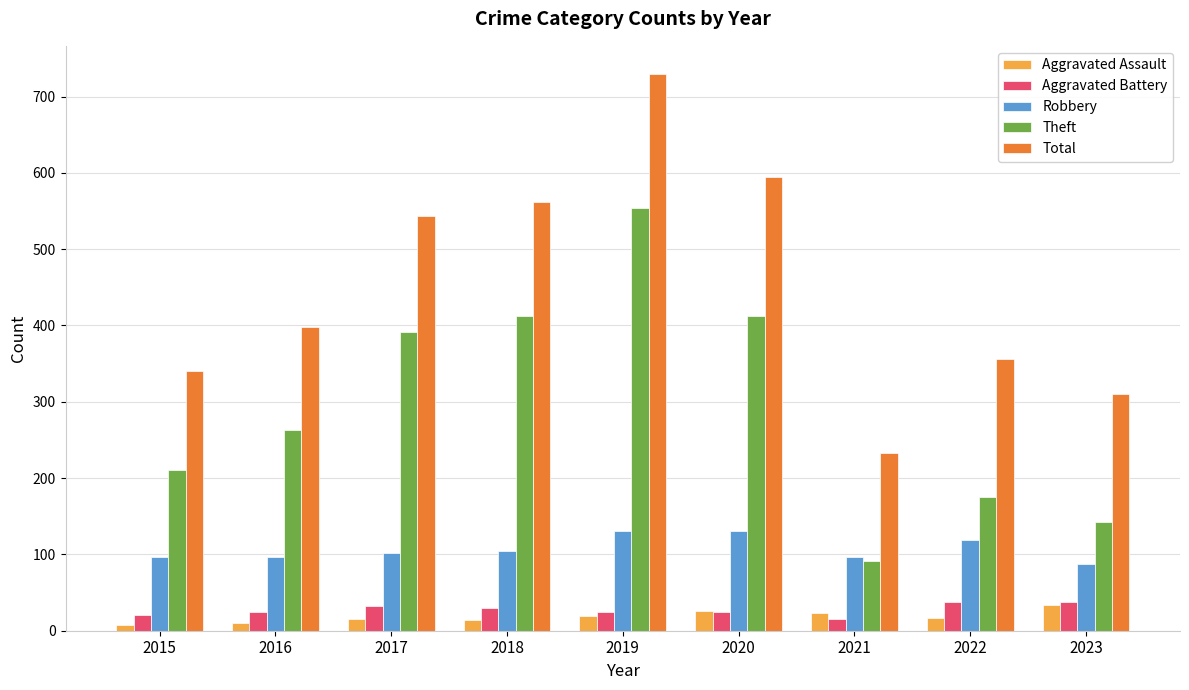

What is the spread (max minus min) of values at 2016?

388